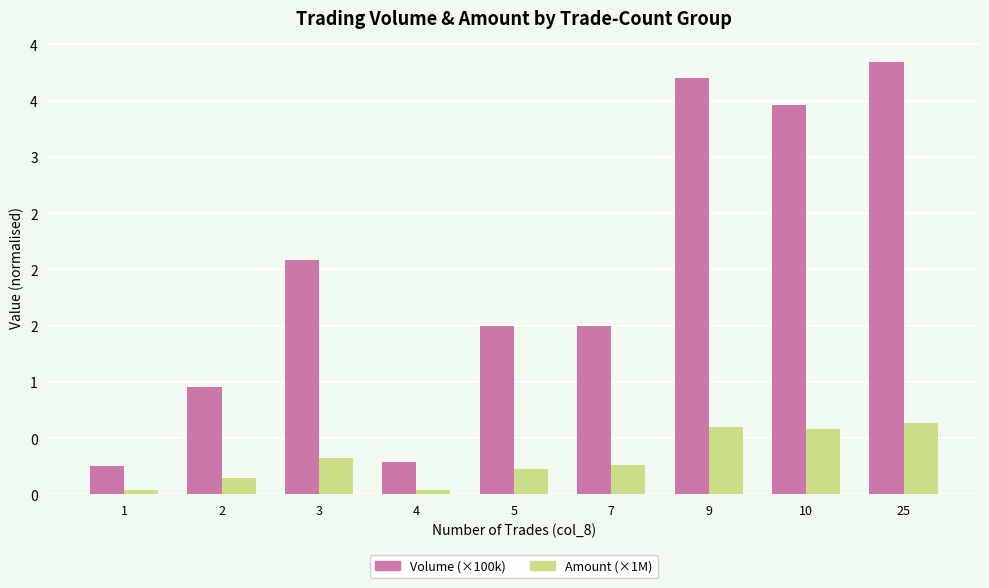

What is the total value across all series at 25?

4.5